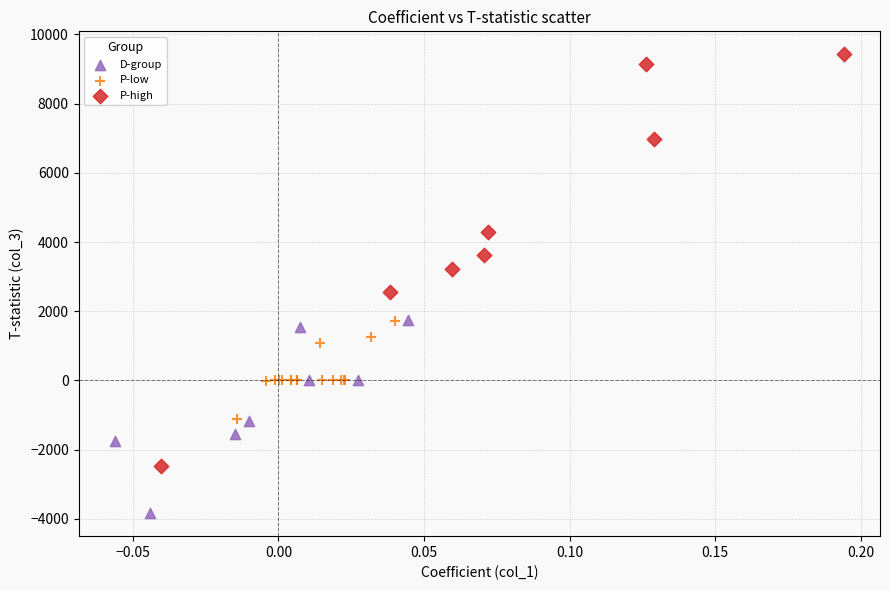

Which series reaches the minimum Y coordinate?

D-group